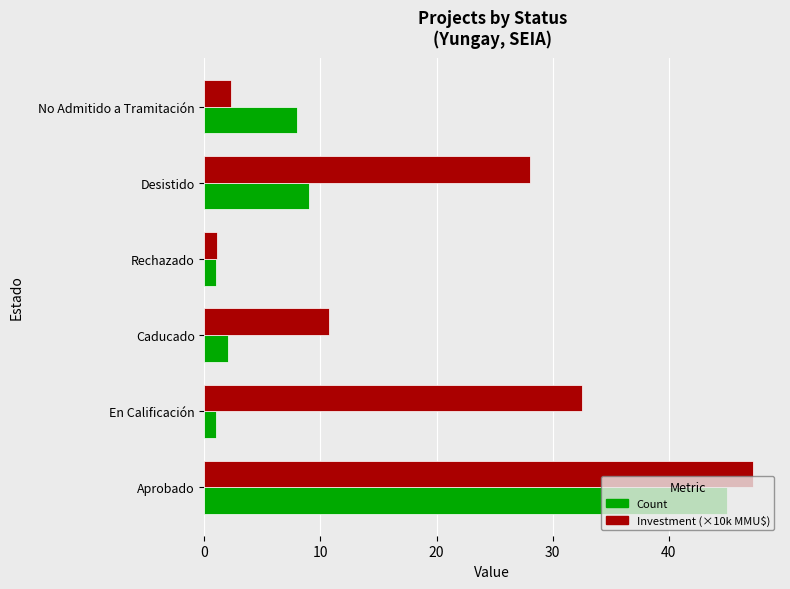

What is the difference between the highest and lowest values at Caducado?

8.7